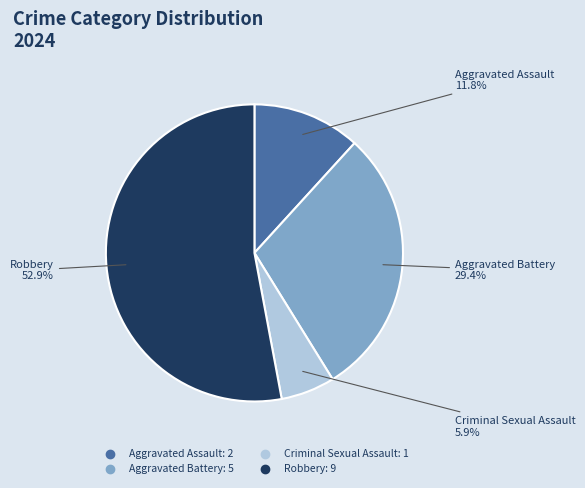

How many slices are in this pie chart?

4